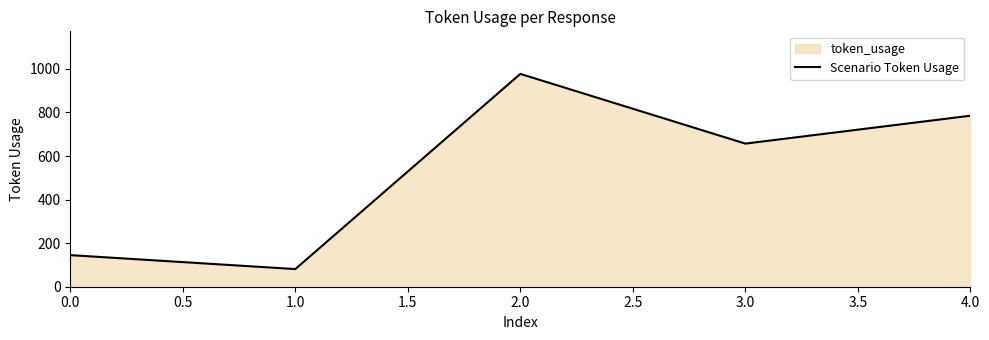

What is the greatest value displayed?

977